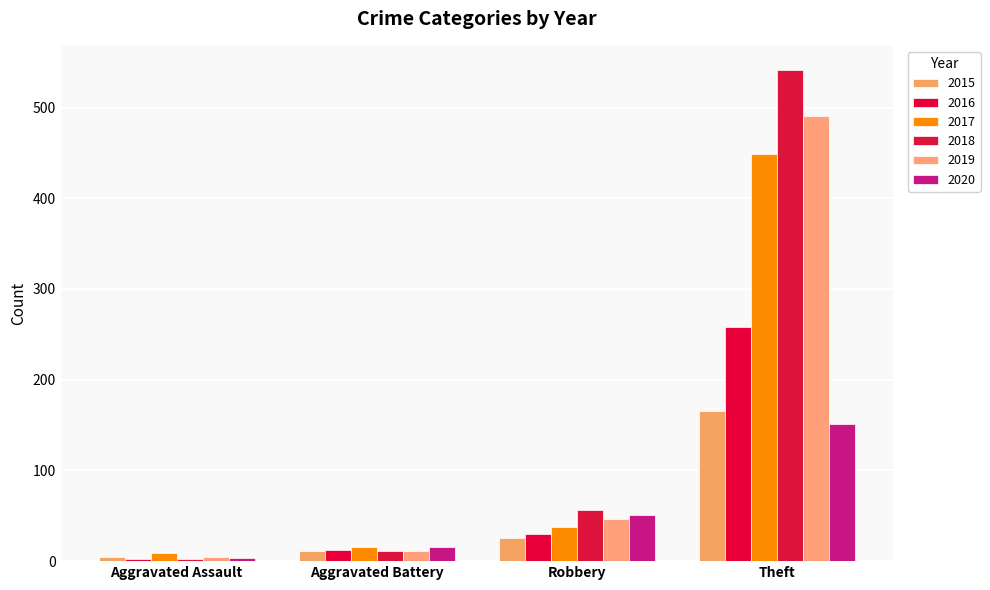

Reading left to right, what are all the values shown in this chart?

2015: Aggravated Assault=5	Aggravated Battery=11	Robbery=25	Theft=165
2016: Aggravated Assault=2	Aggravated Battery=12	Robbery=30	Theft=258
2017: Aggravated Assault=9	Aggravated Battery=16	Robbery=38	Theft=449
2018: Aggravated Assault=2	Aggravated Battery=11	Robbery=56	Theft=541
2019: Aggravated Assault=5	Aggravated Battery=11	Robbery=47	Theft=491
2020: Aggravated Assault=4	Aggravated Battery=16	Robbery=51	Theft=151